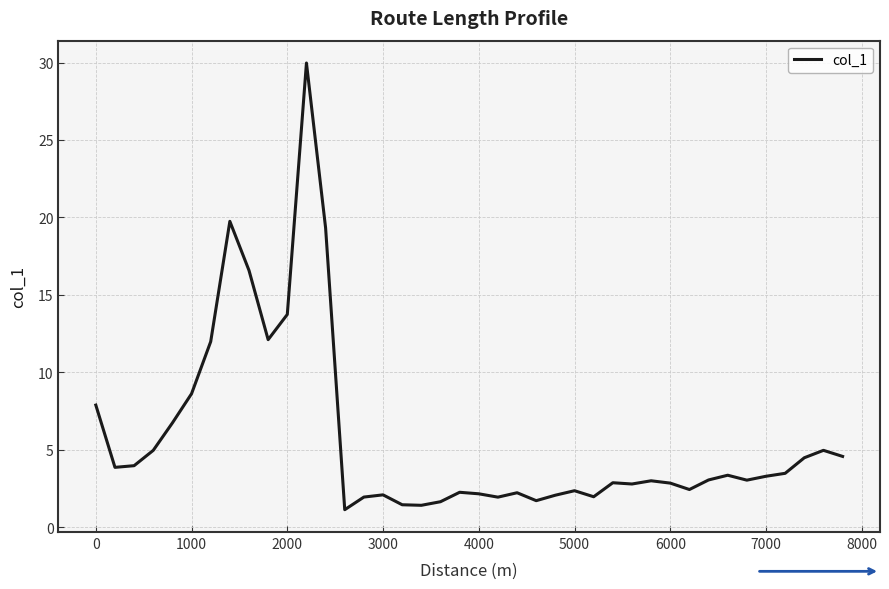

What is the greatest value displayed?

30.0